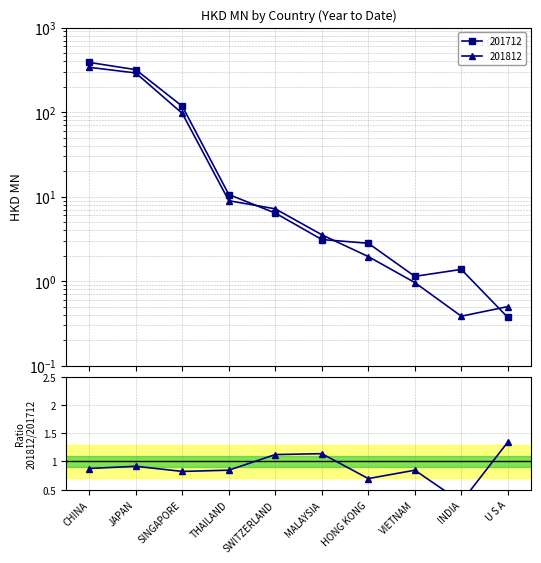

What is the average value?

0.9